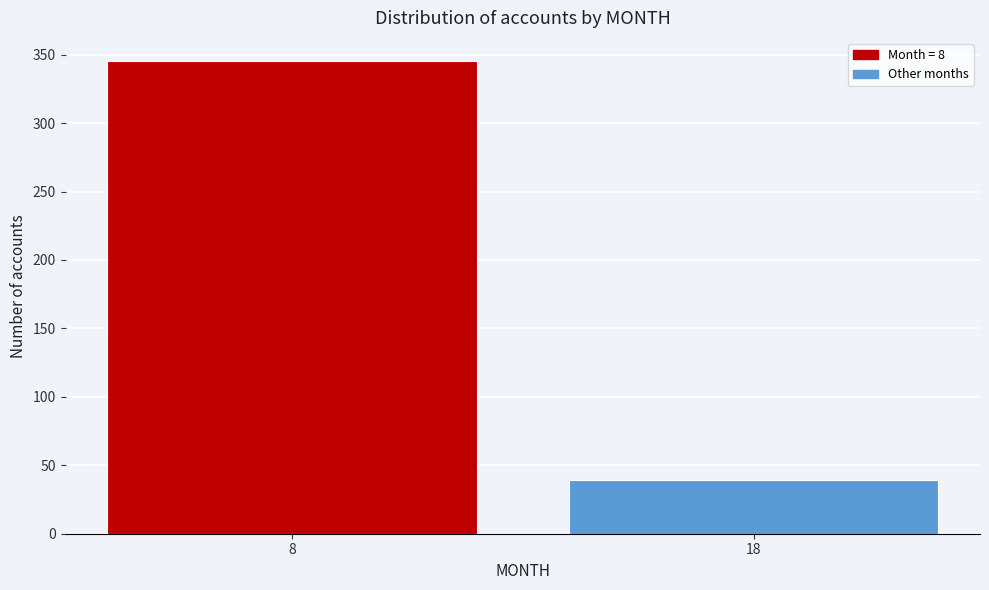

Reading left to right, transcribe all the data shown in this chart.

345	39